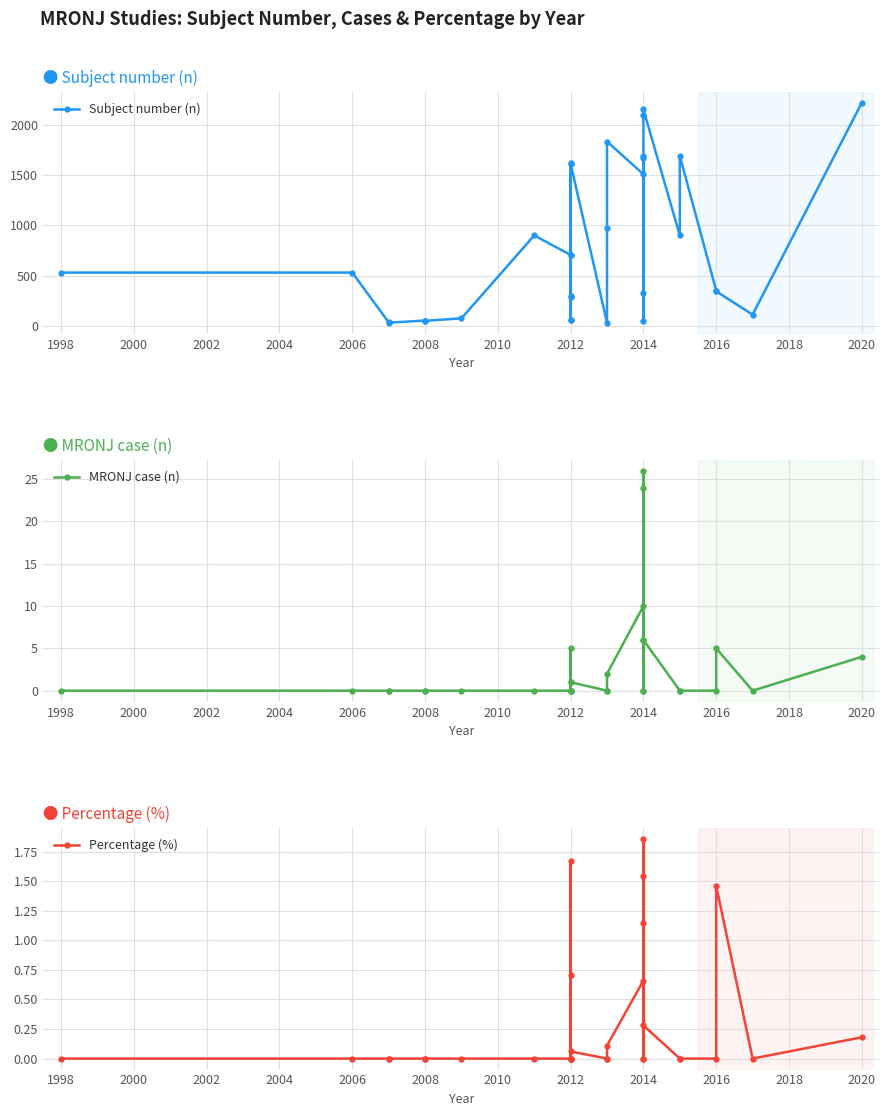

Between 2012 and 2014, which series saw the biggest shift?

Subject number (n)